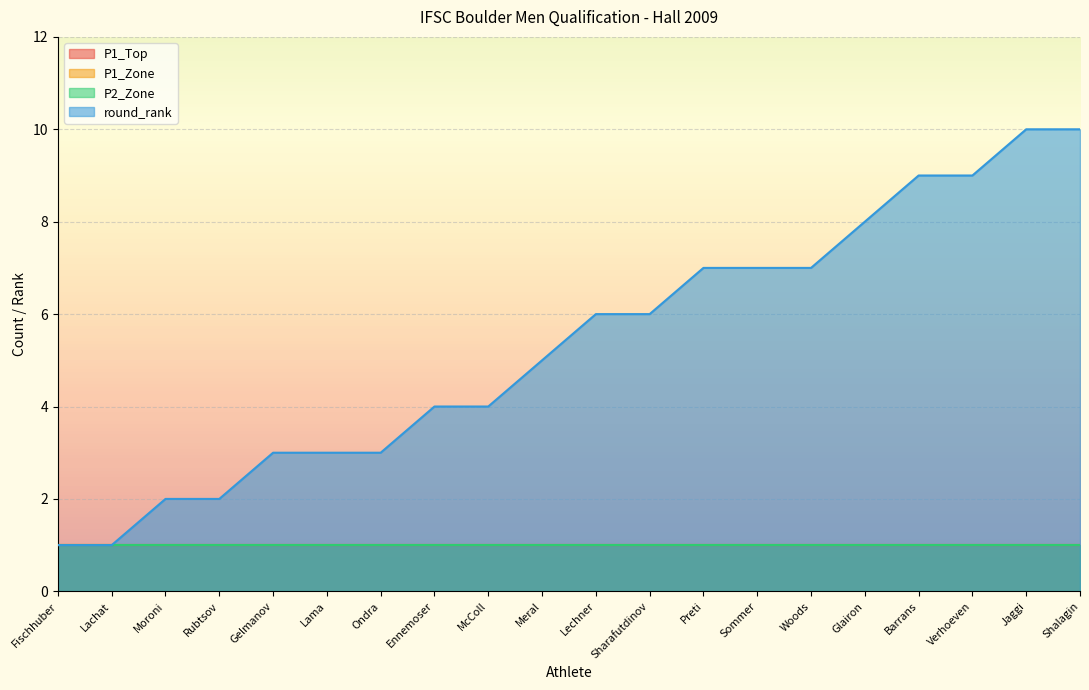

What is the maximum value shown in the chart?

10